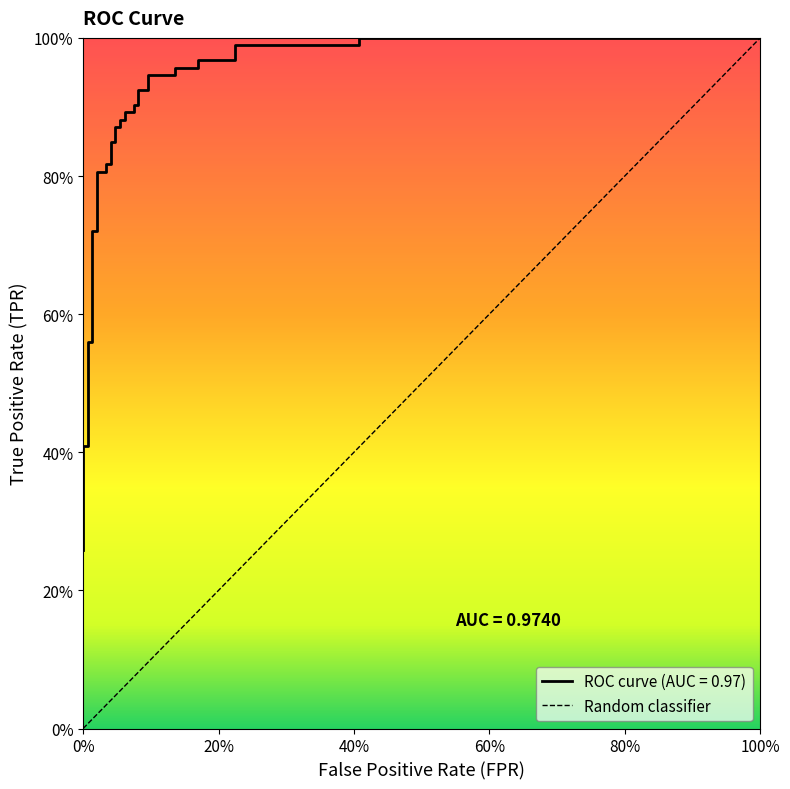

What is the difference between the maximum and second lowest values?

0.6